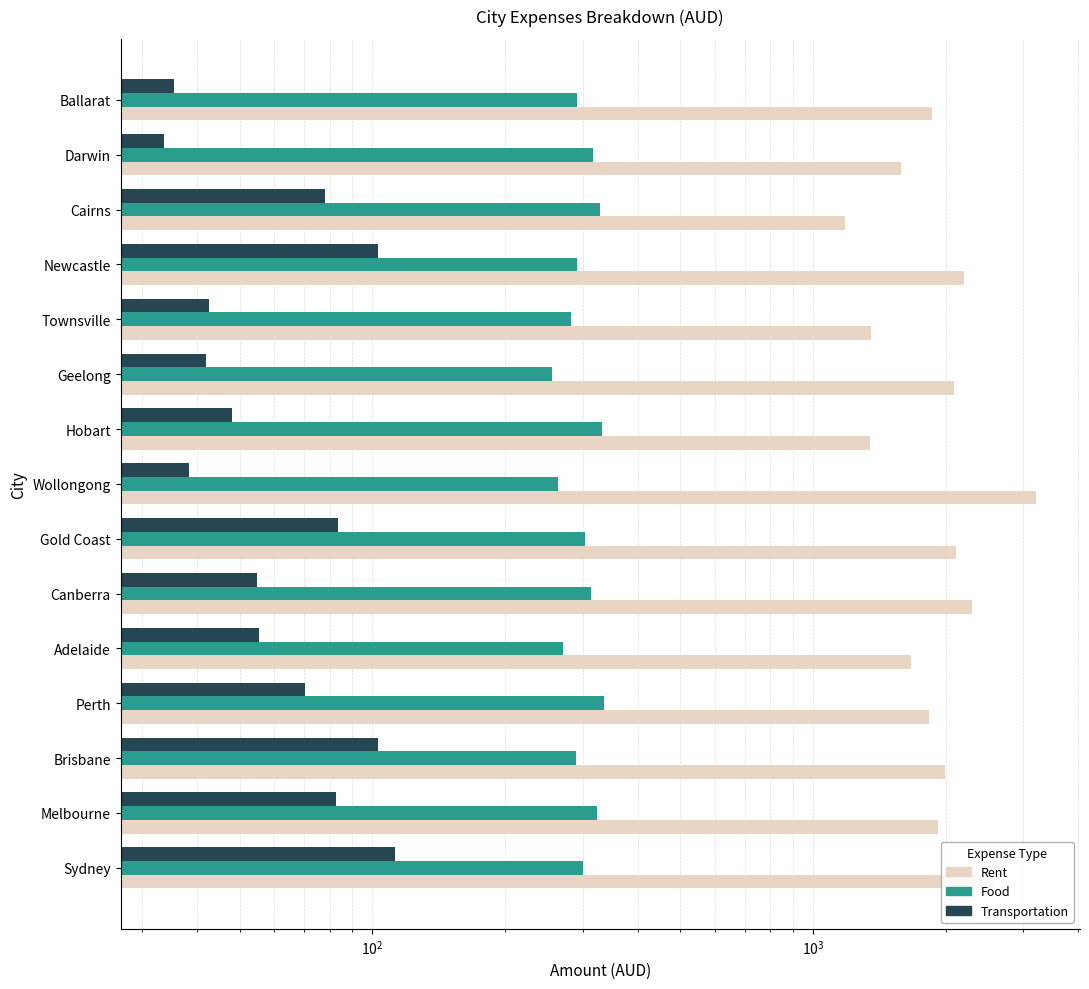

What is the difference between the maximum and second lowest values in the Transportation series?

77.0